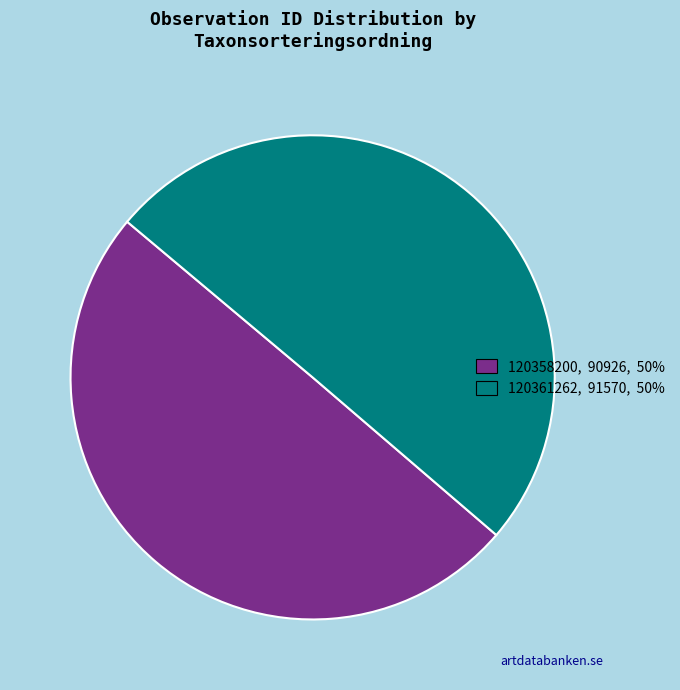

What is the ratio of the value at 120358200, 90926, 50% to the value at 120361262, 91570, 50%?

1.0